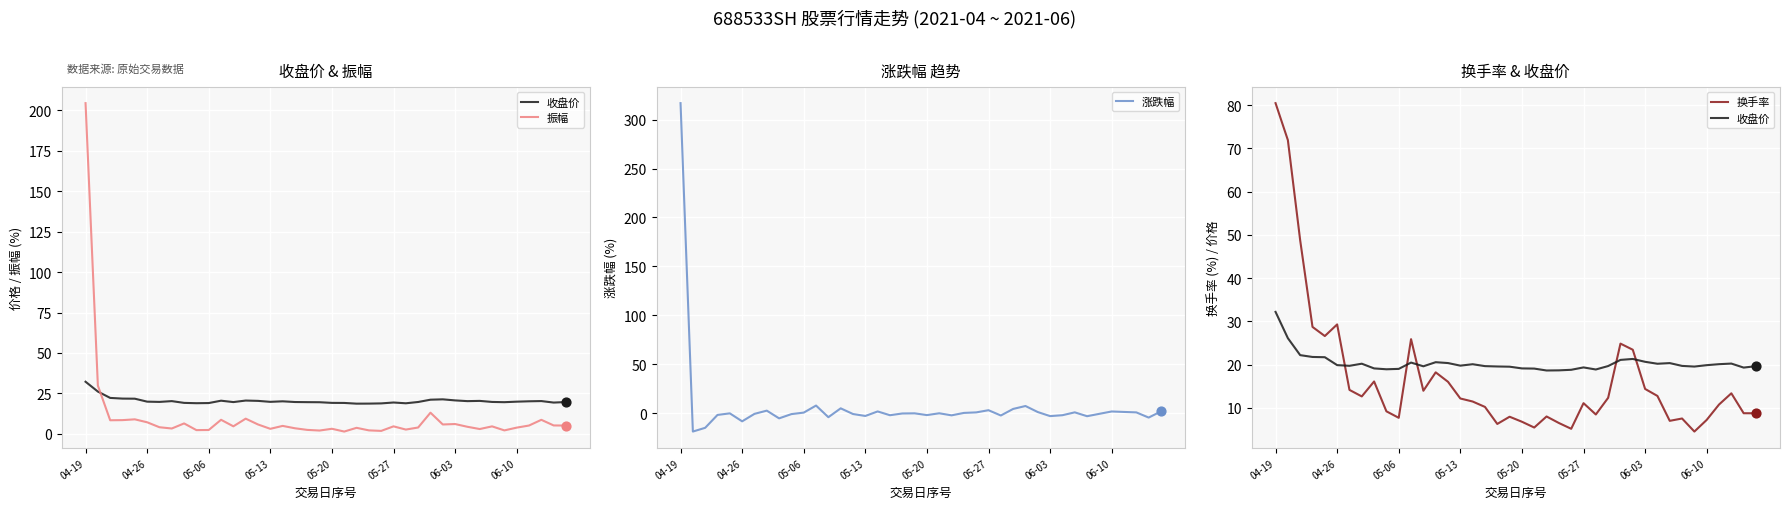

Which series has the largest Y range (max minus min)?

涨跌幅